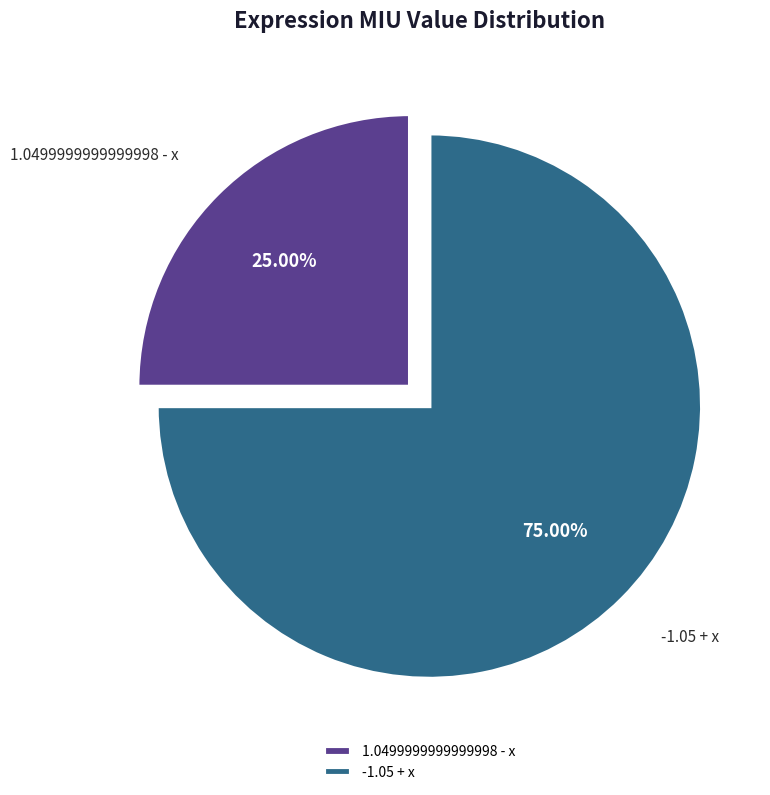

Which slice is the largest?

-1.05 + x